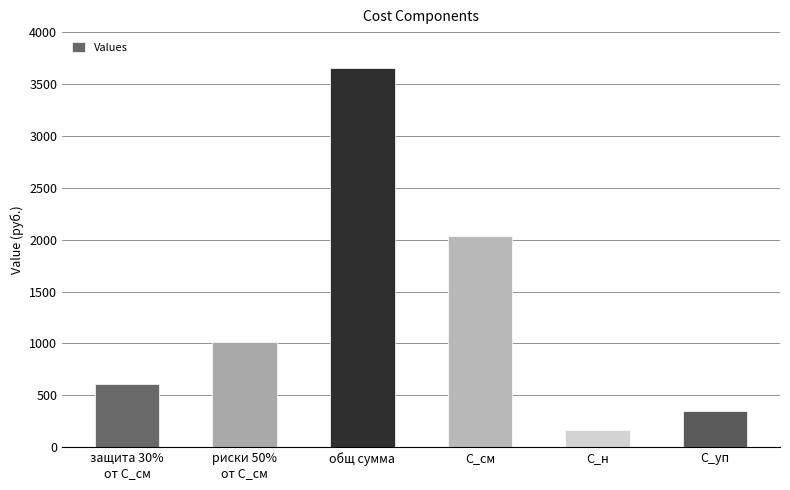

Reading right to left, what are all the values shown in this chart?

351.5	169.6	2030.9	3655.6	1015.5	609.3